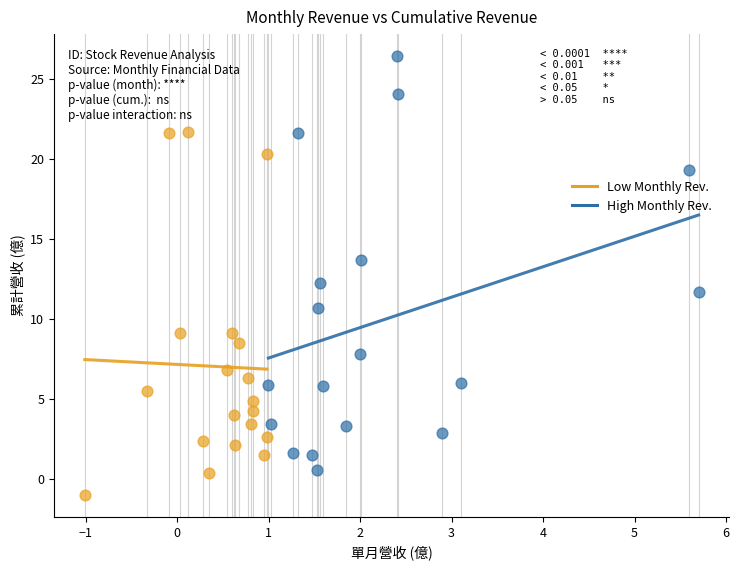

Which series reaches the maximum Y coordinate?

High Monthly Rev.